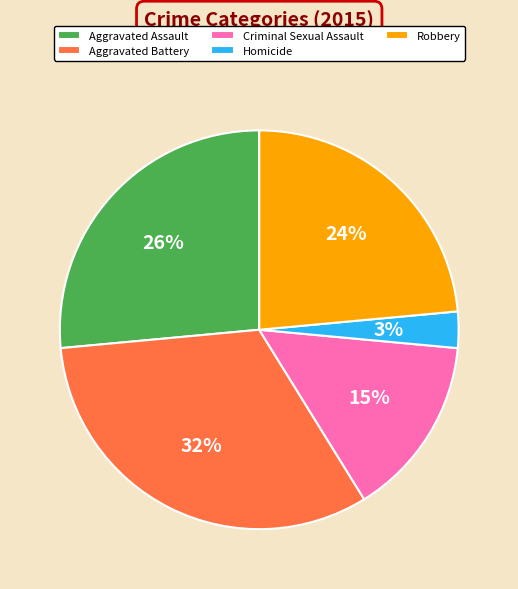

Rank the categories by value from lowest to highest.

Homicide, Criminal Sexual Assault, Robbery, Aggravated Assault, Aggravated Battery